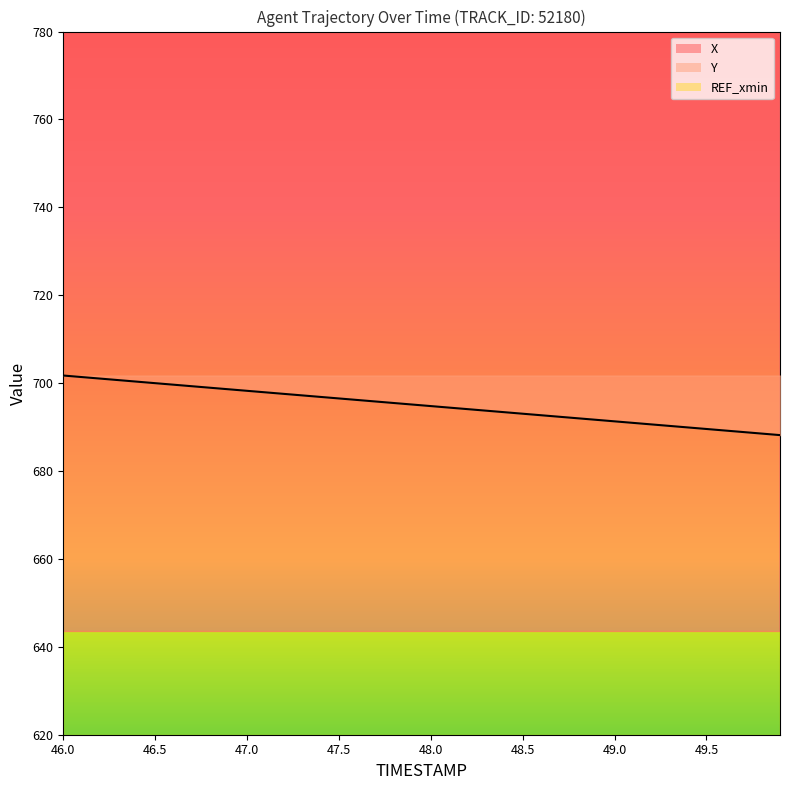

The Y series shows 691.3 at 49.0. True or false?

True